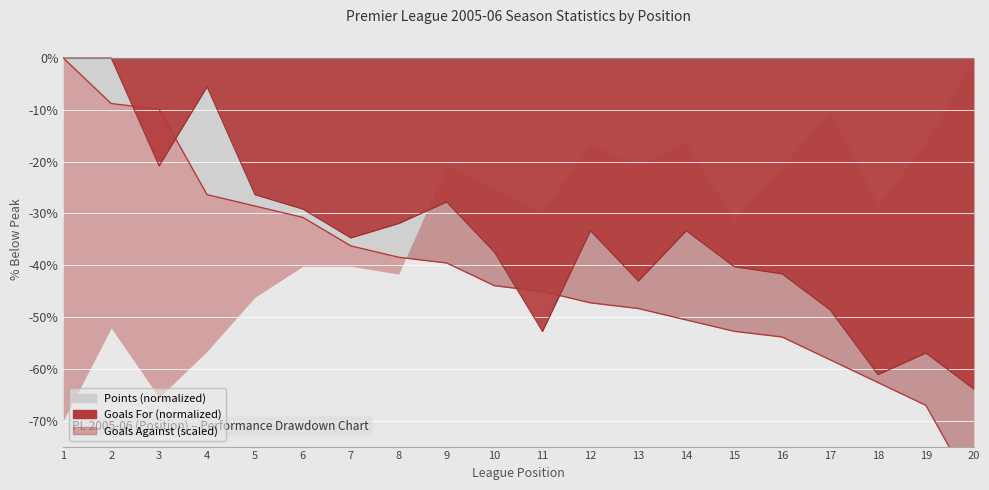

How many interior local valleys does the GF series have?

5